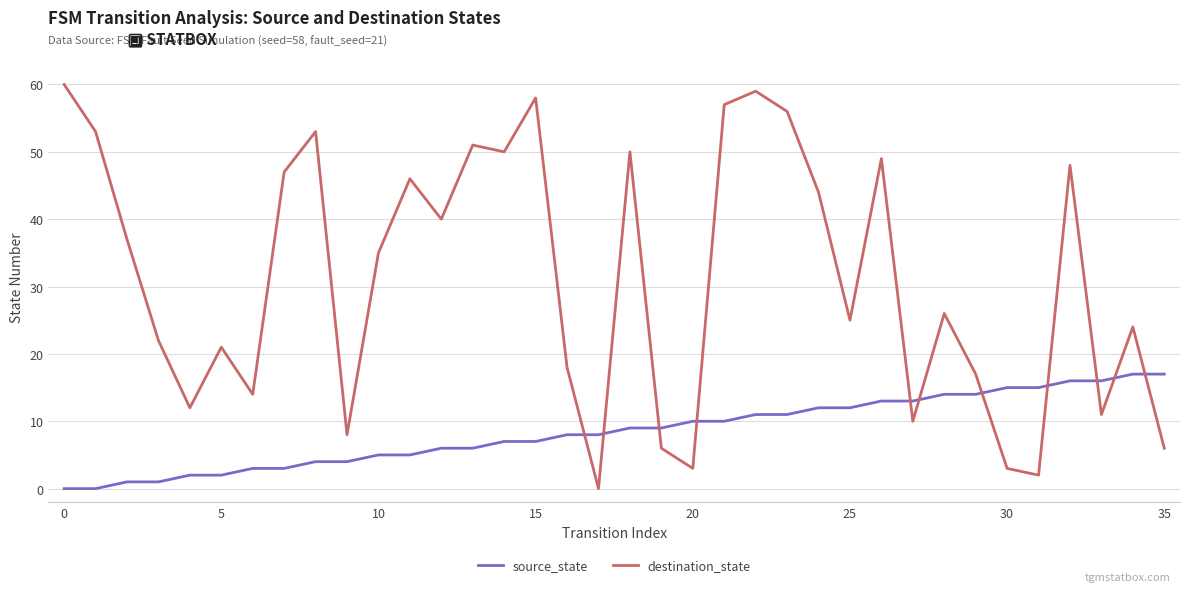

What is the highest value of the source_state series?

17